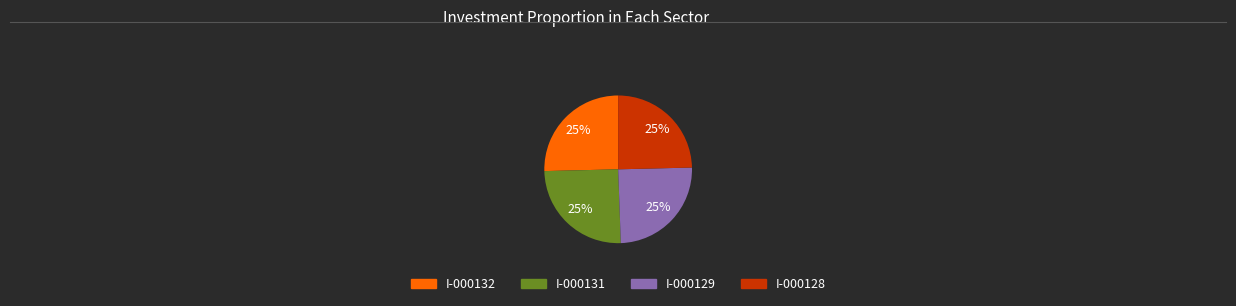

To the nearest percent, what is the average slice percentage?

25%